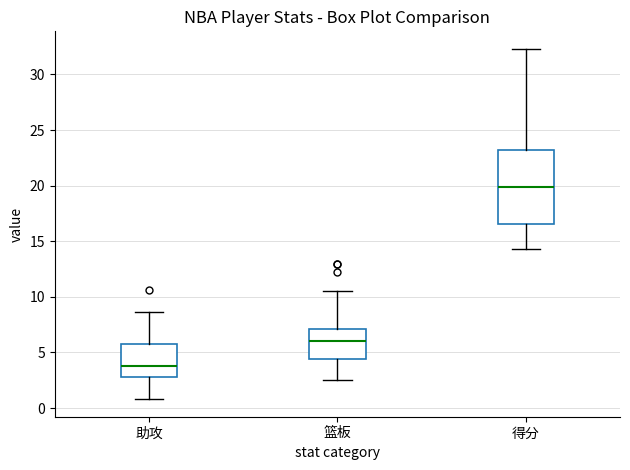

Which box has the highest median line?

得分